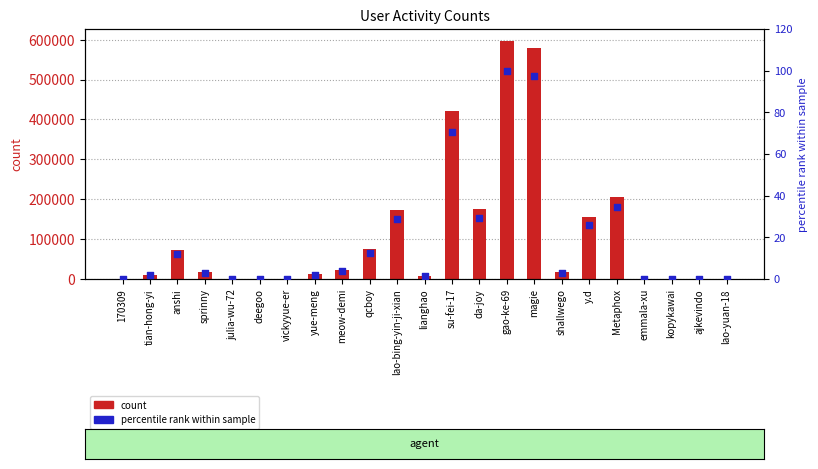

Which series contains the highest Y value?

count